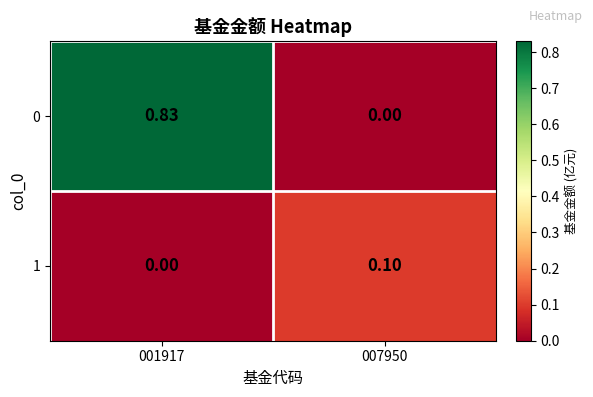

Which series has the largest total across all categories?

0